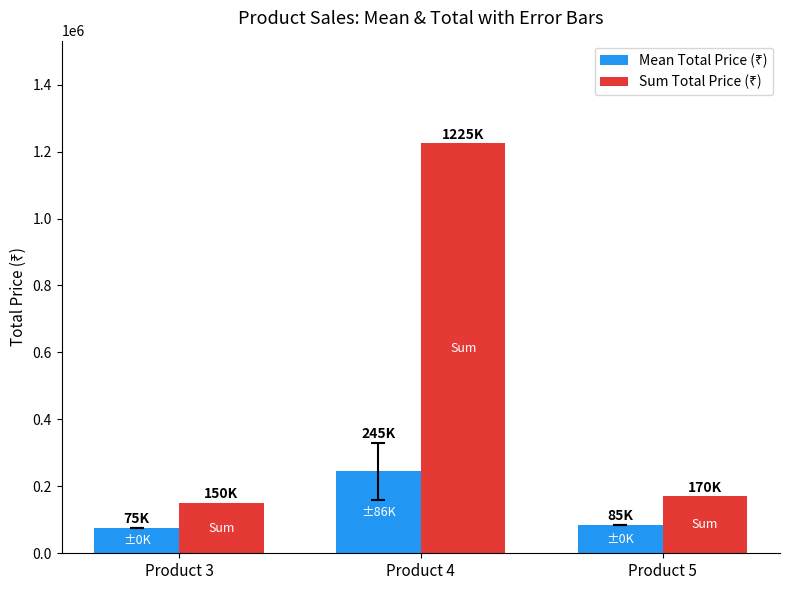

What is the total value across all series at Product 4?

1470000